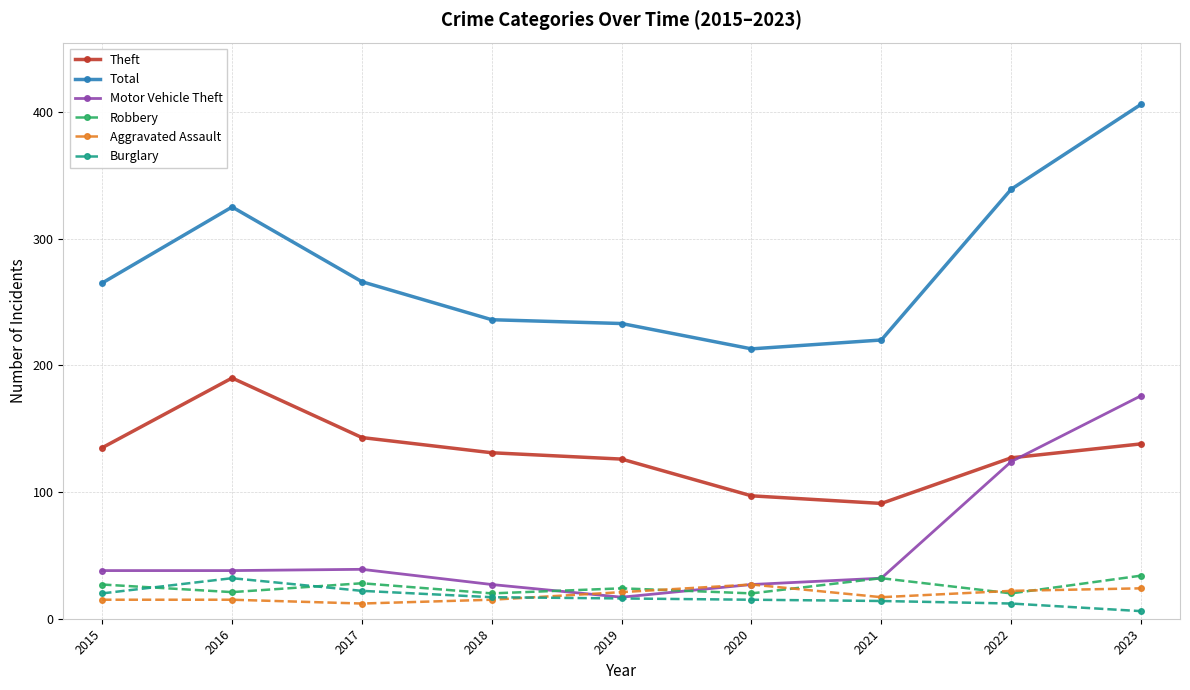

What is the sum of the Total values at 2018 and 2016?

561